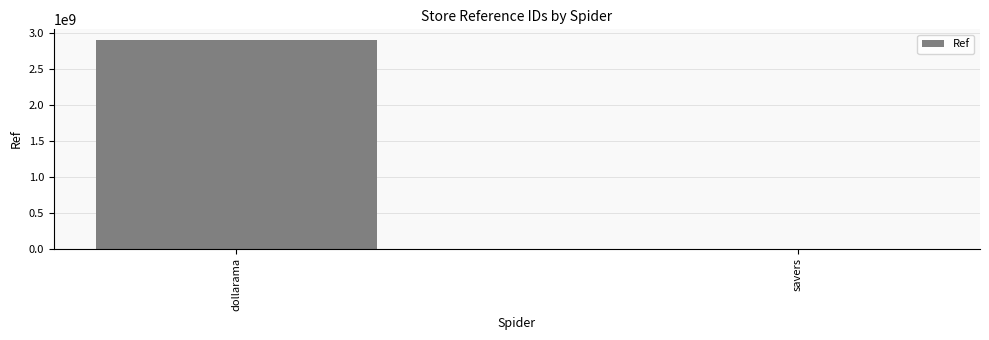

What is the sum of all values?

2911002355